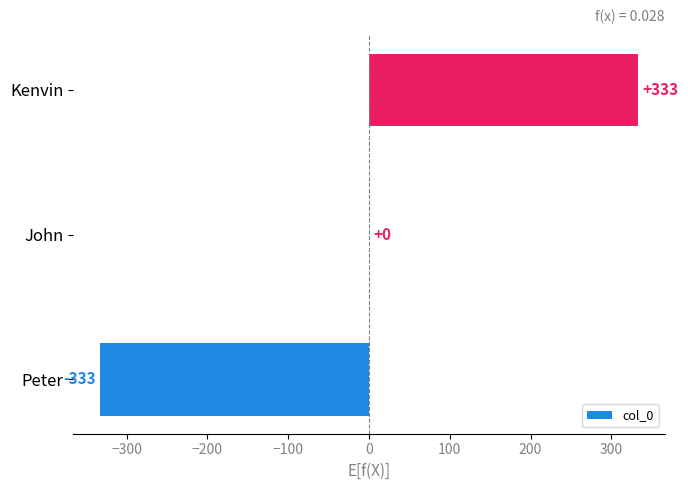

Are the bars horizontal?

Yes